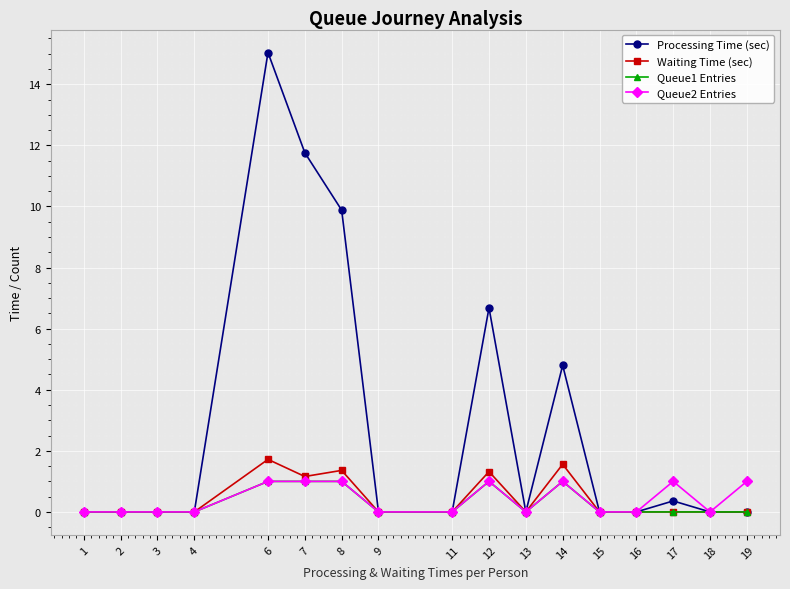

What is the average value of the Queue1 Entries series?

0.3